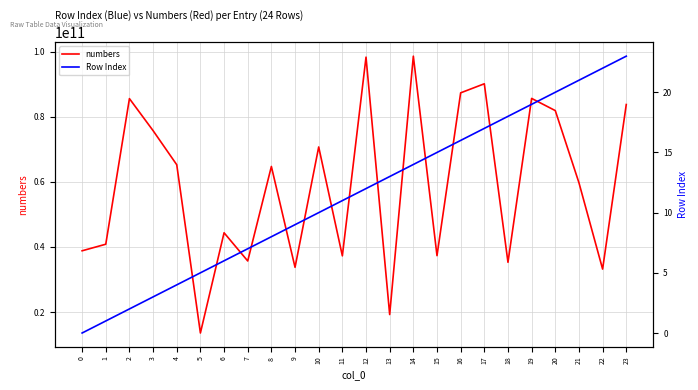

Which series has the largest total across all categories?

numbers